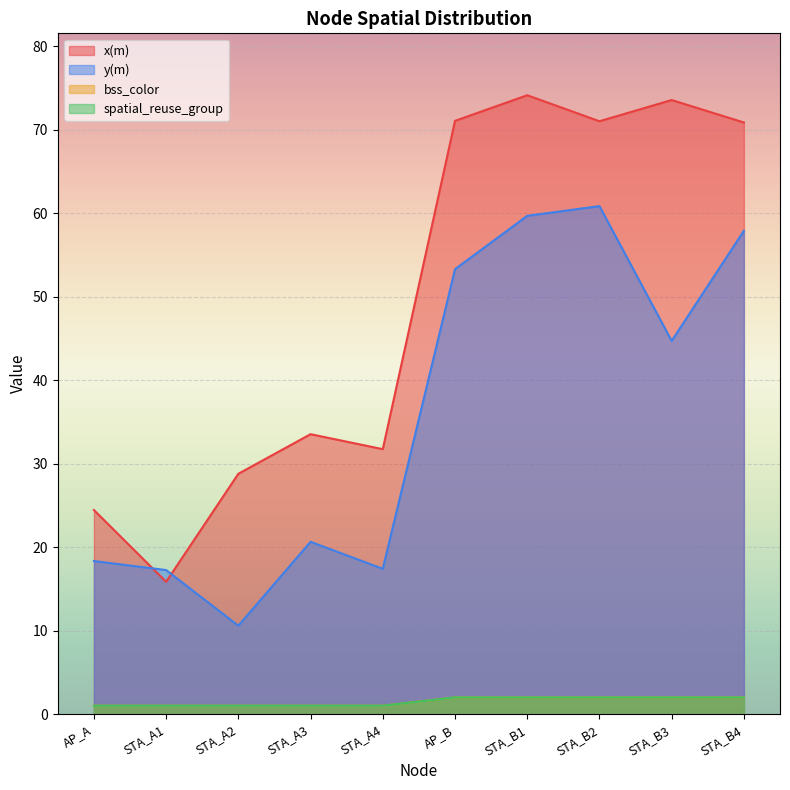

True or false: spatial_reuse_group and x(m) intersect in this chart.

False